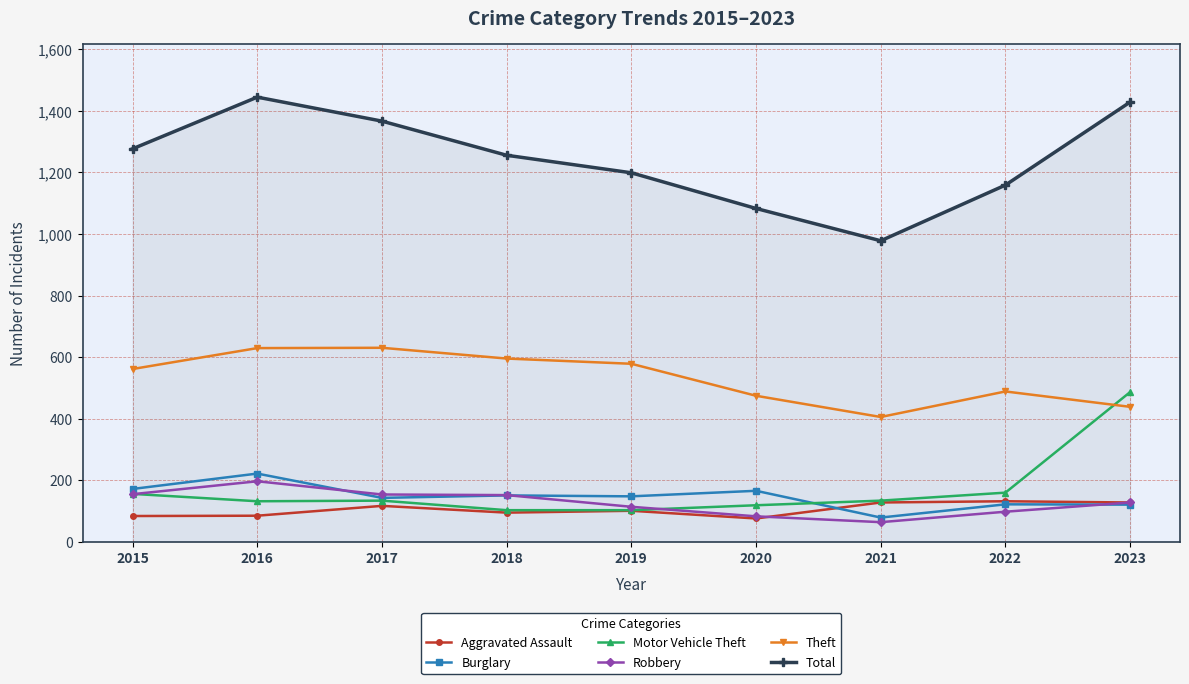

Where is the first local maximum for Aggravated Assault?

2017